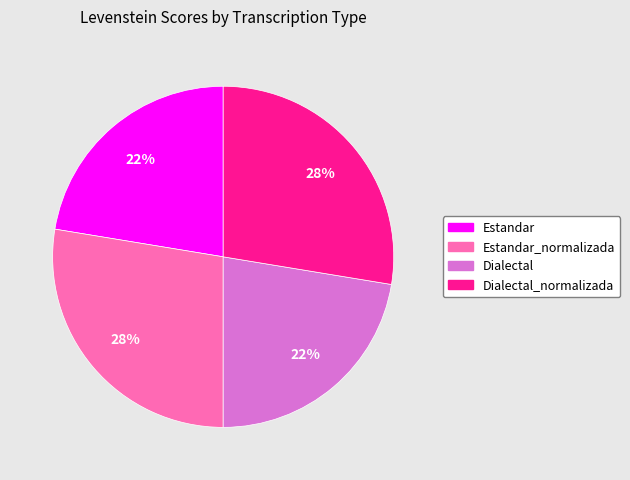

How many segments does this pie chart have?

4